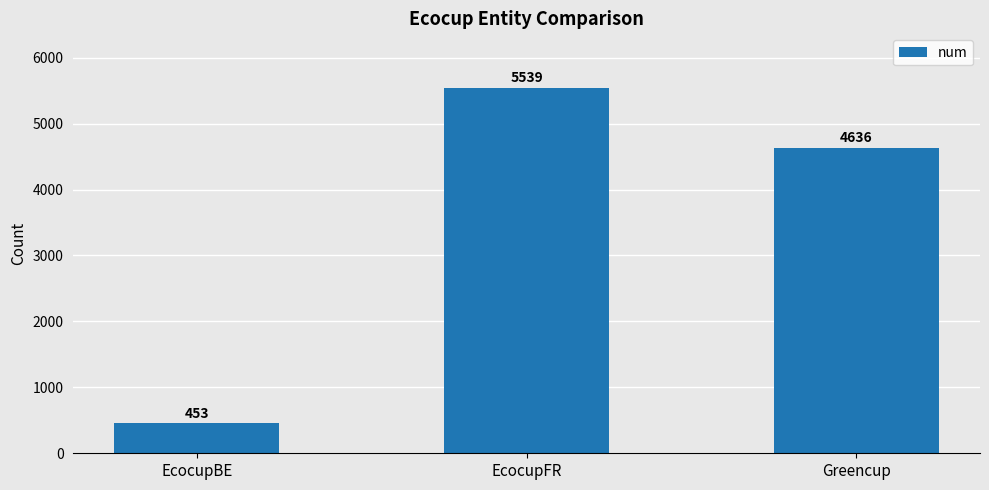

What is the sum of the values at Greencup and EcocupFR?

10175